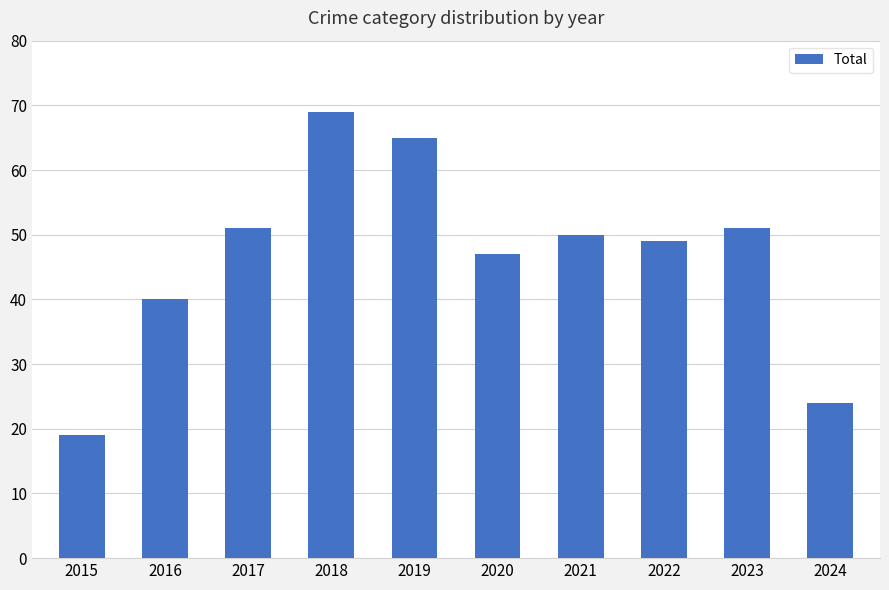

How many bars are there in total?

10